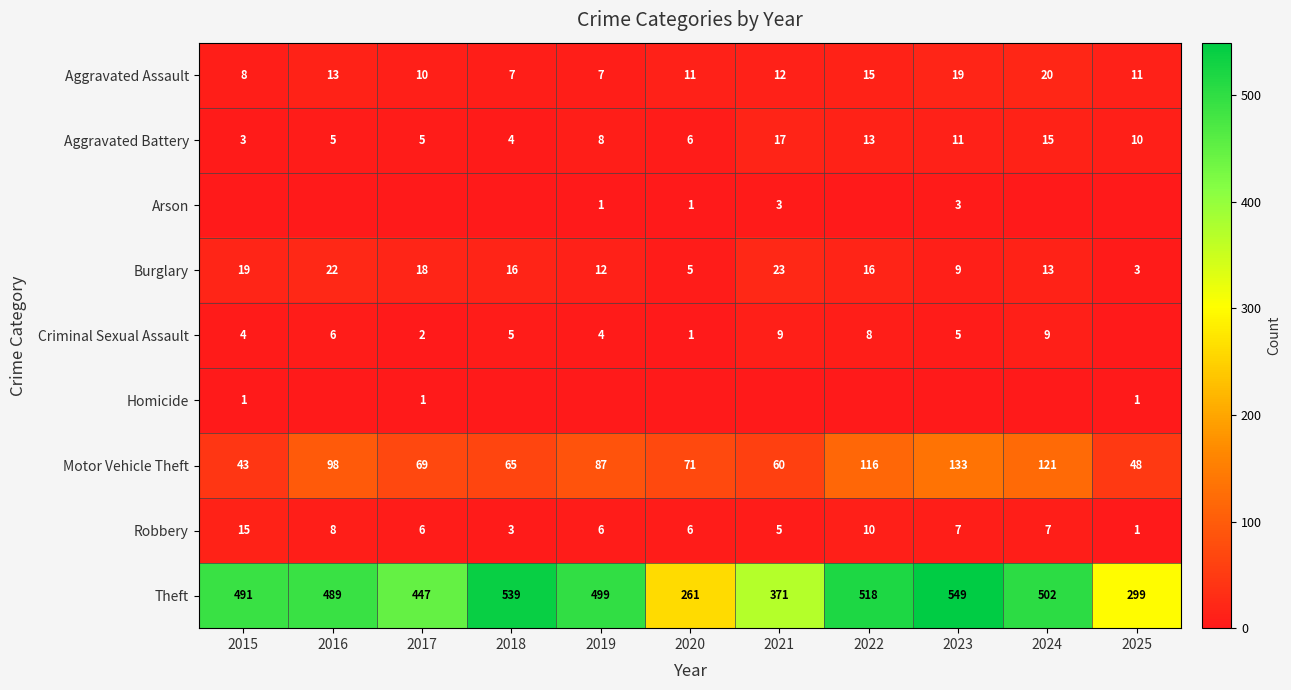

What value does the Aggravated Assault series have at 2018, to the nearest 5?

5